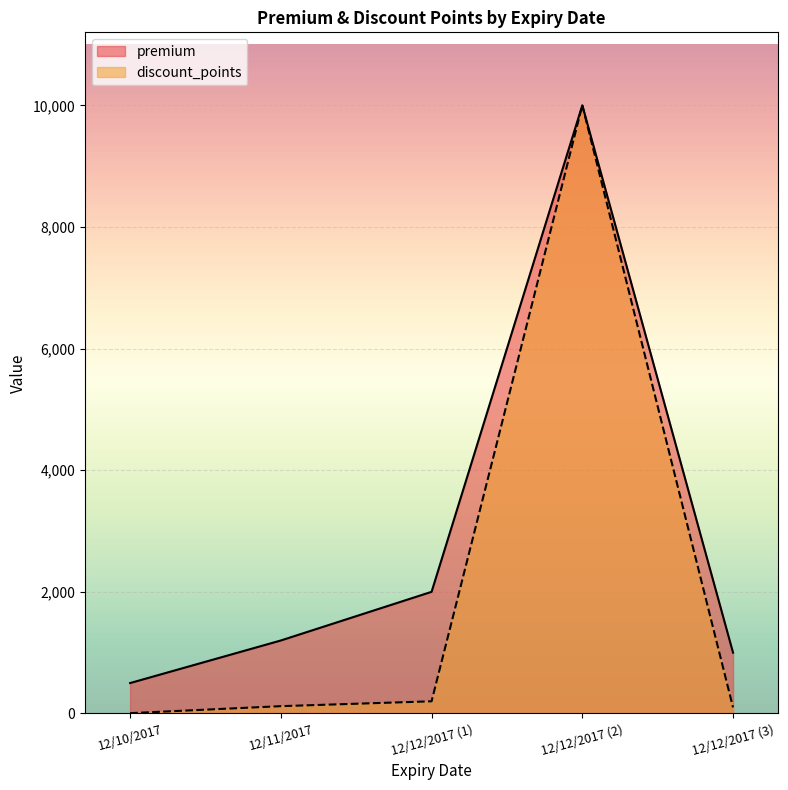

Which category has the highest value across all series?

12/12/2017 (2)